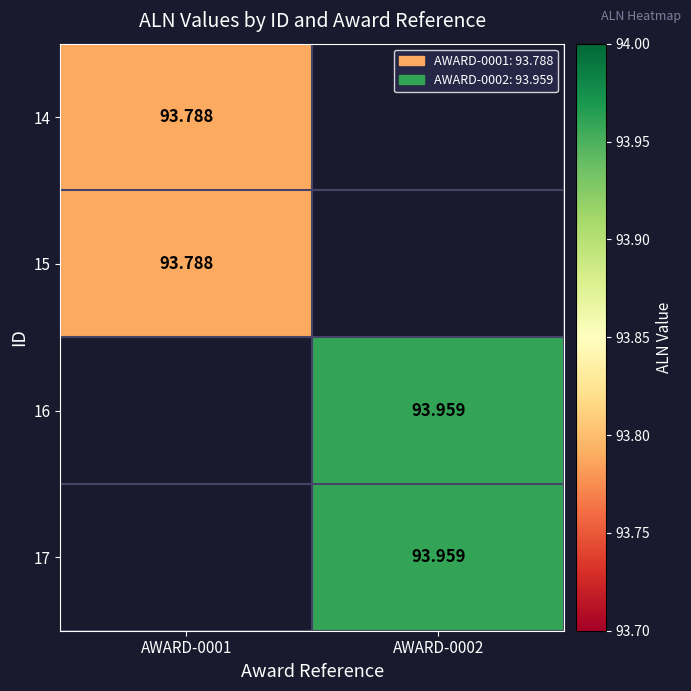

The value of 15 at AWARD-0001 is 55.7. True or false?

False